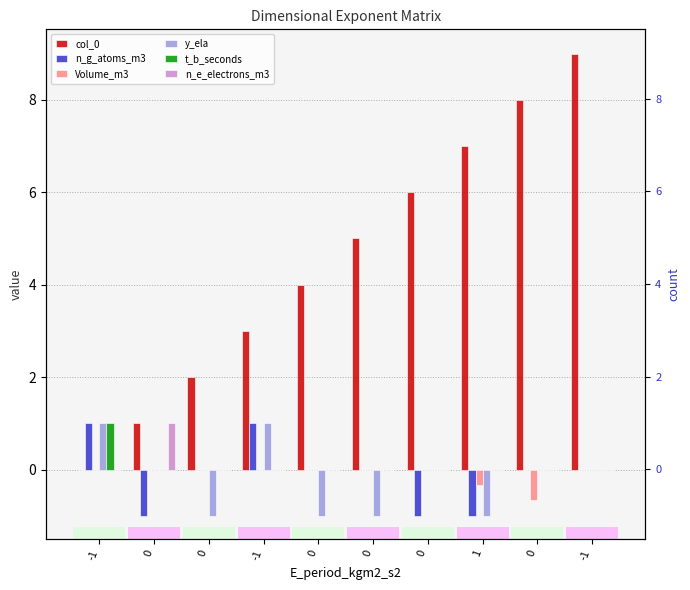

The t_b_seconds series shows 1.0 at -1. True or false?

True